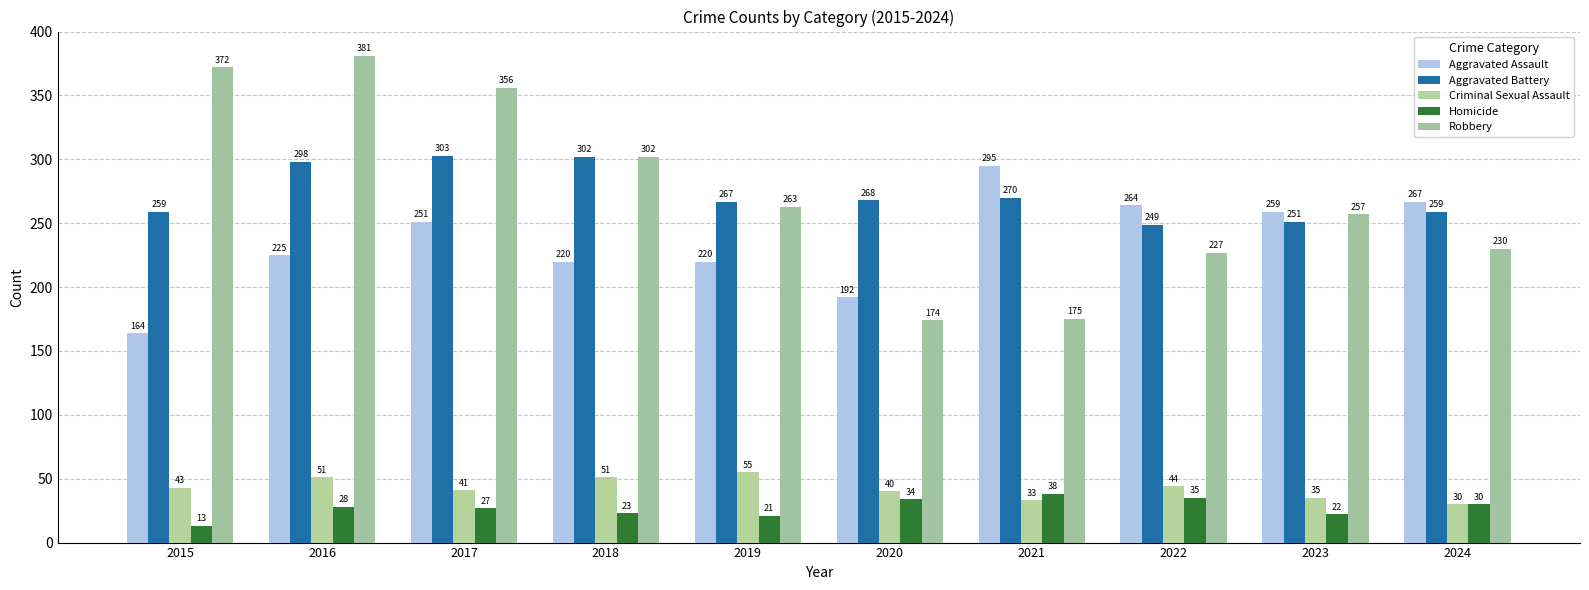

How many bars are there in each group?

5